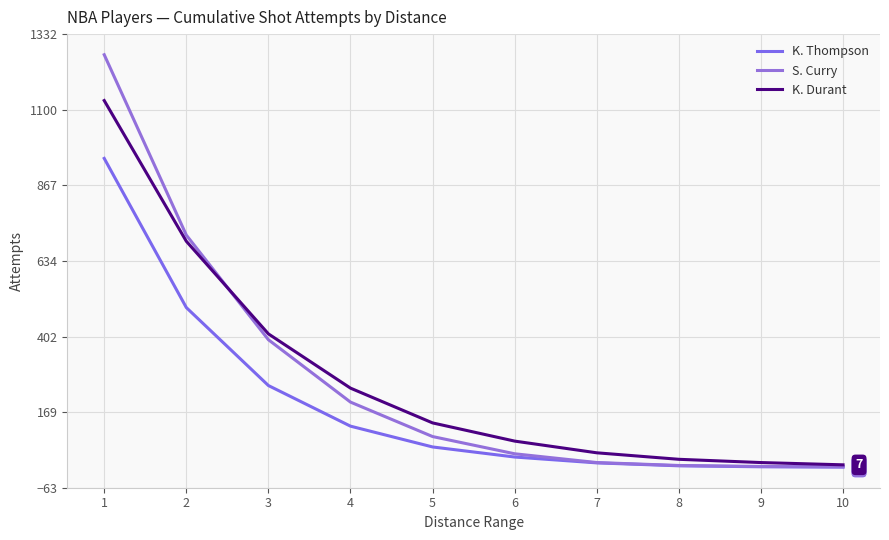

Does the chart display data point markers on the line(s)?

No